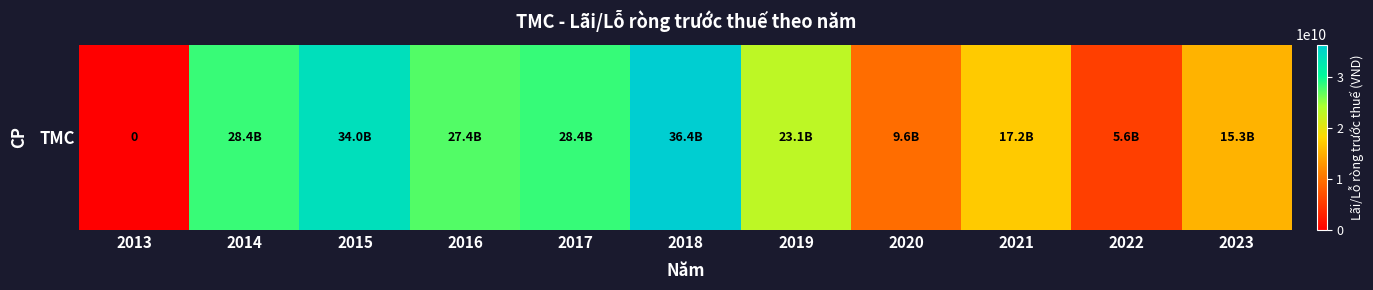

List the labels in order of value, smallest first.

2013, 2022, 2020, 2023, 2021, 2019, 2016, 2014, 2017, 2015, 2018